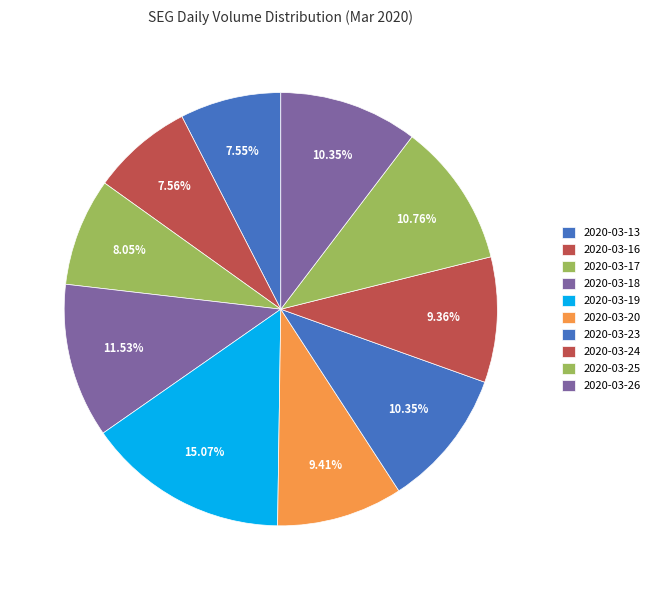

How many slices are in this pie chart?

10